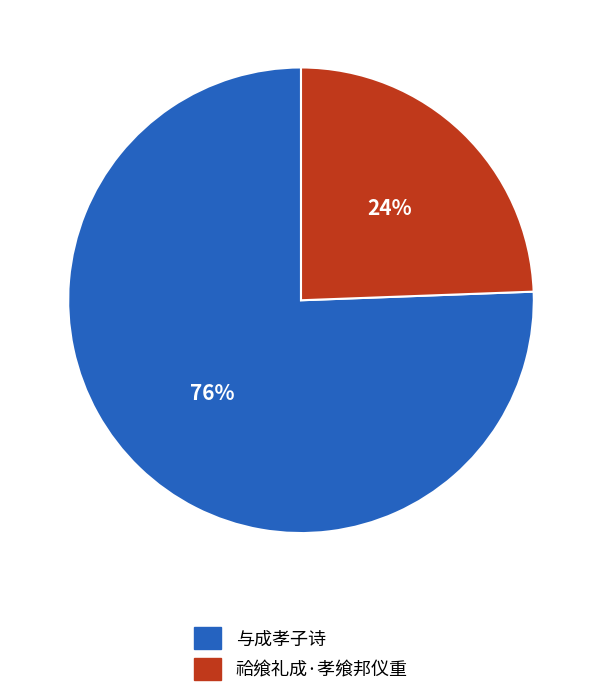

What is the majority slice?

与成孝子诗